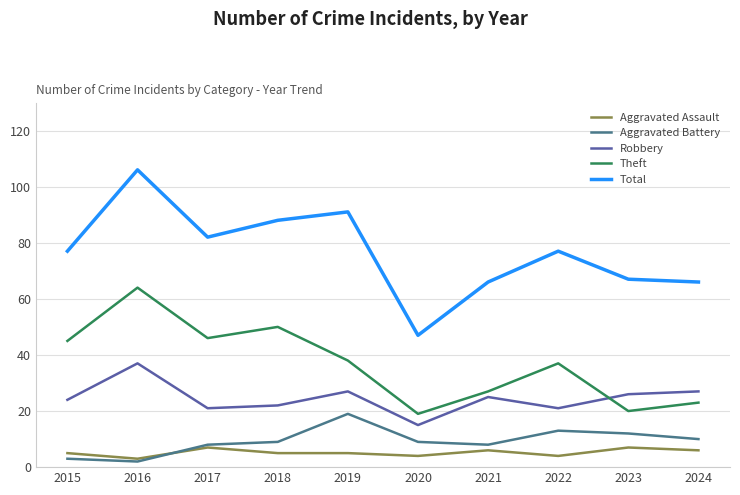

What is the lowest value of the Robbery series?

15